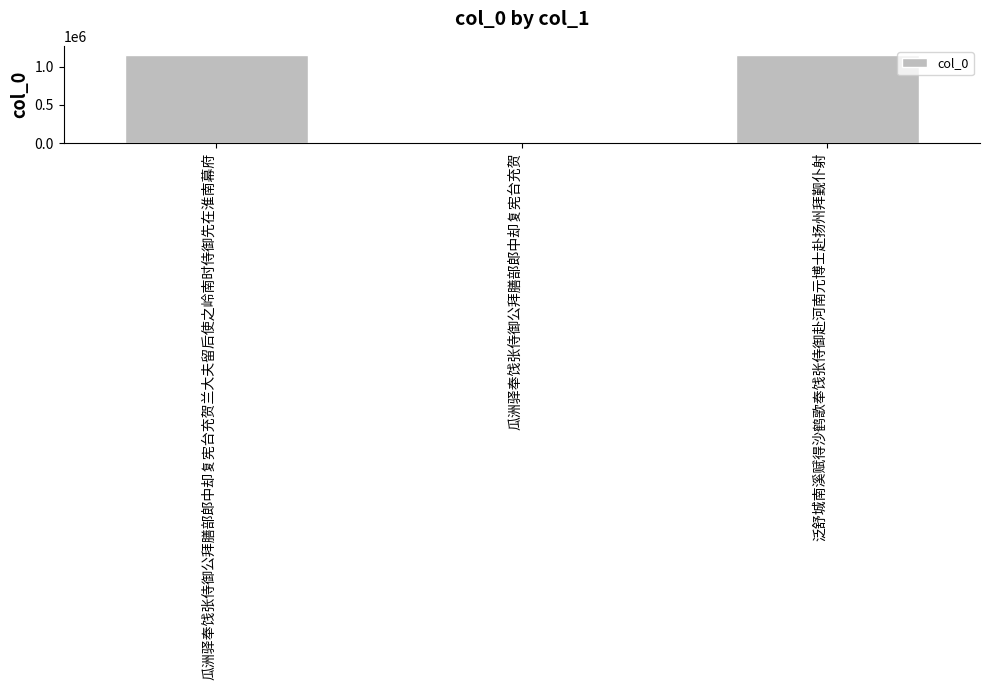

What is the difference between the second highest and minimum values?

1154614